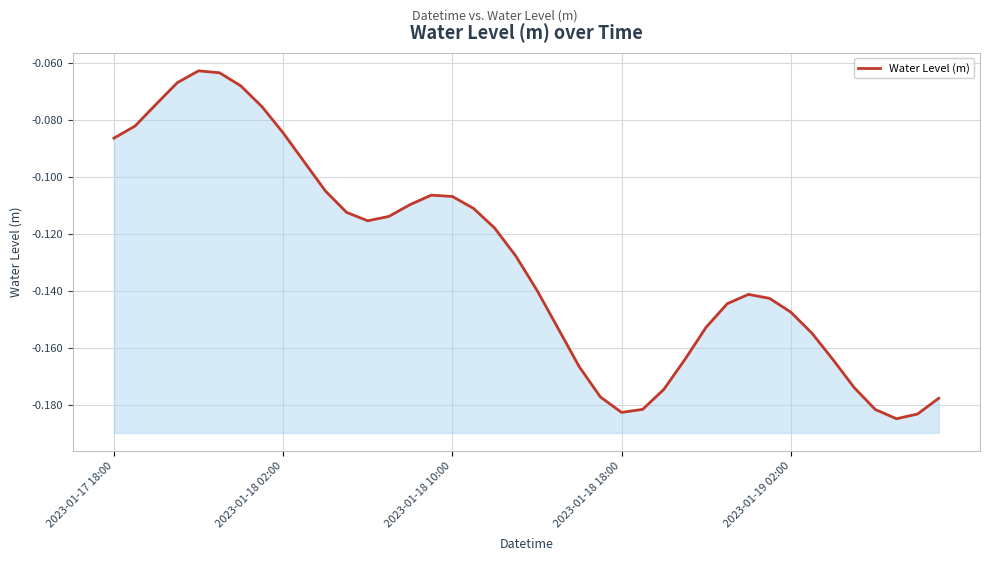

Read the value at 2023-01-19 02:00.

-0.1